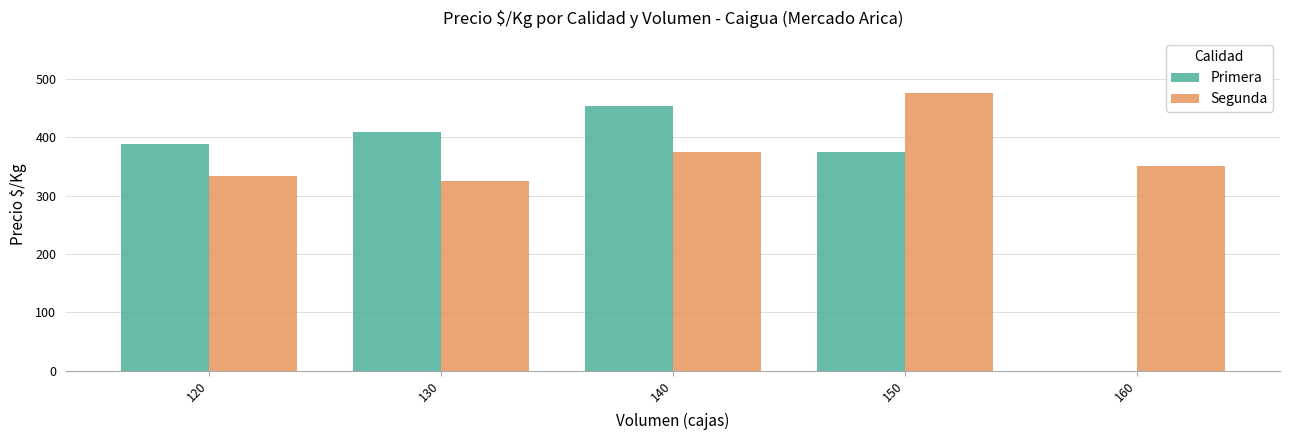

What is the spread (max minus min) of values at 160?

350.0